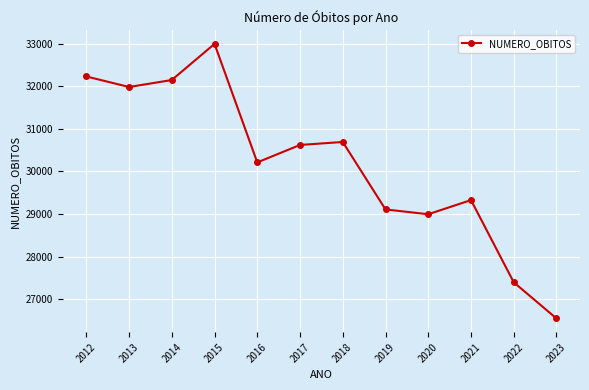

What is the average value?

30186